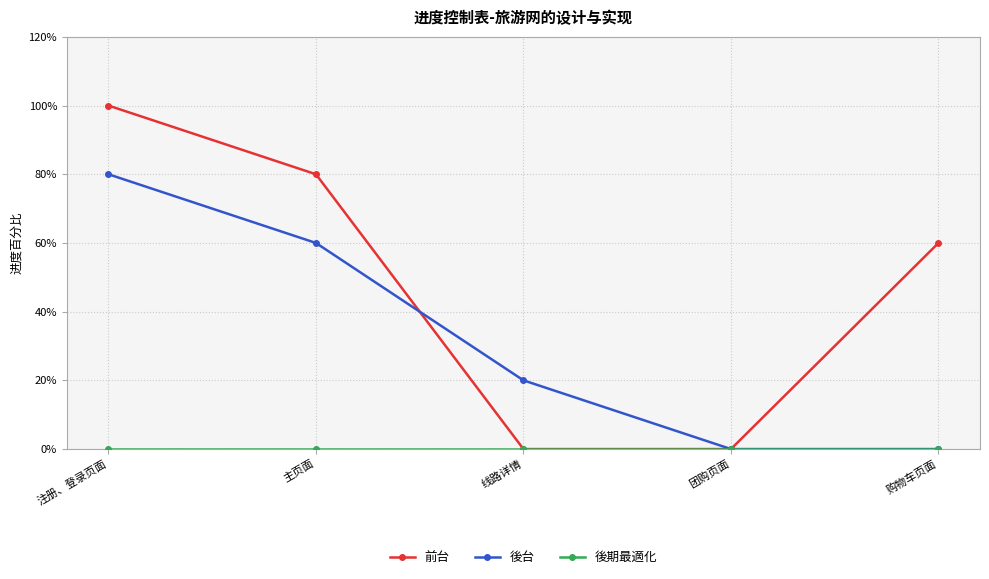

True or false: 後台 and 後期最適化 intersect in this chart.

False